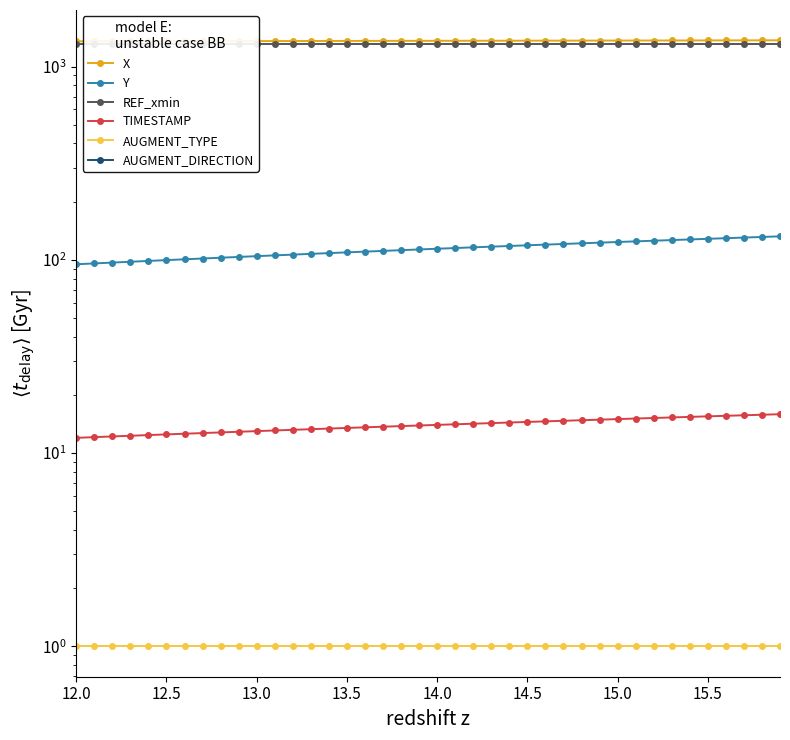

True or false: REF_xmin and AUGMENT_TYPE cross at least once.

False